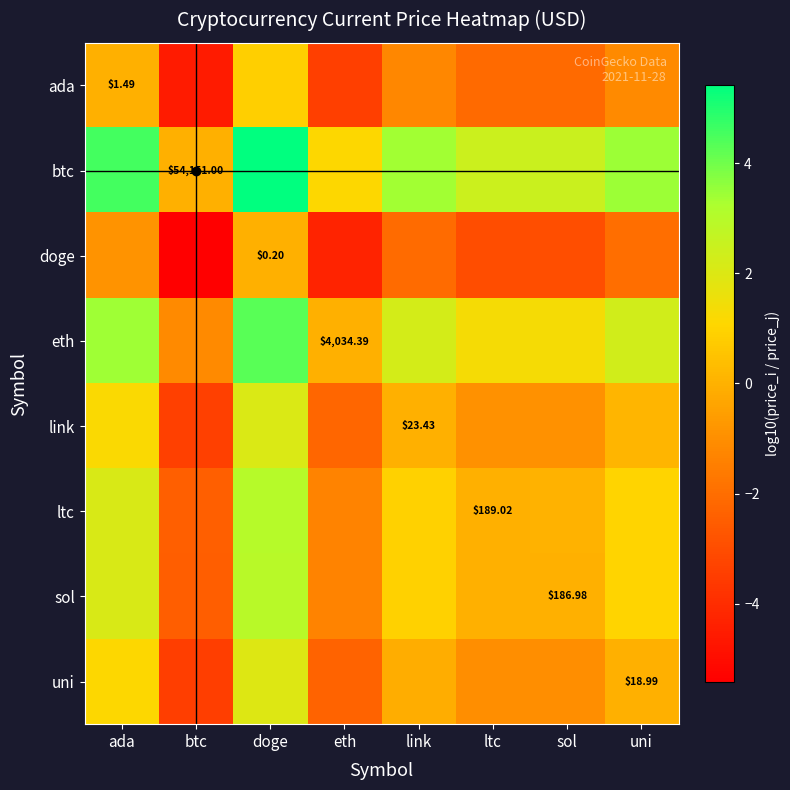

How many values in the sol series are below 0?

3